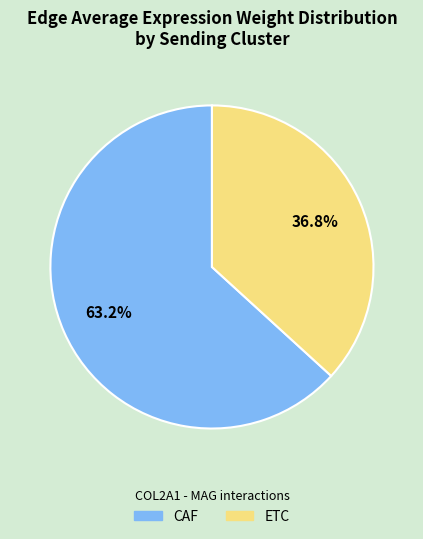

Rank the categories by value from lowest to highest.

ETC, CAF